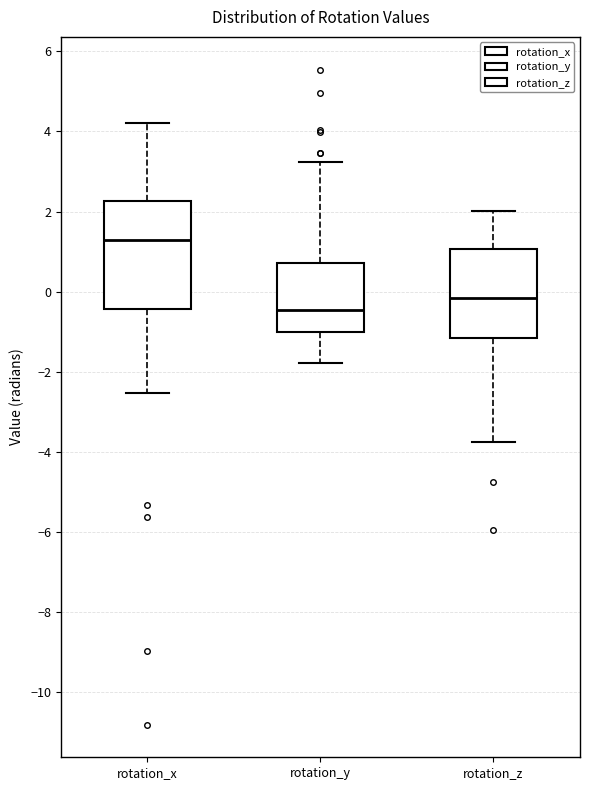

Which box has the lowest median line?

rotation_y